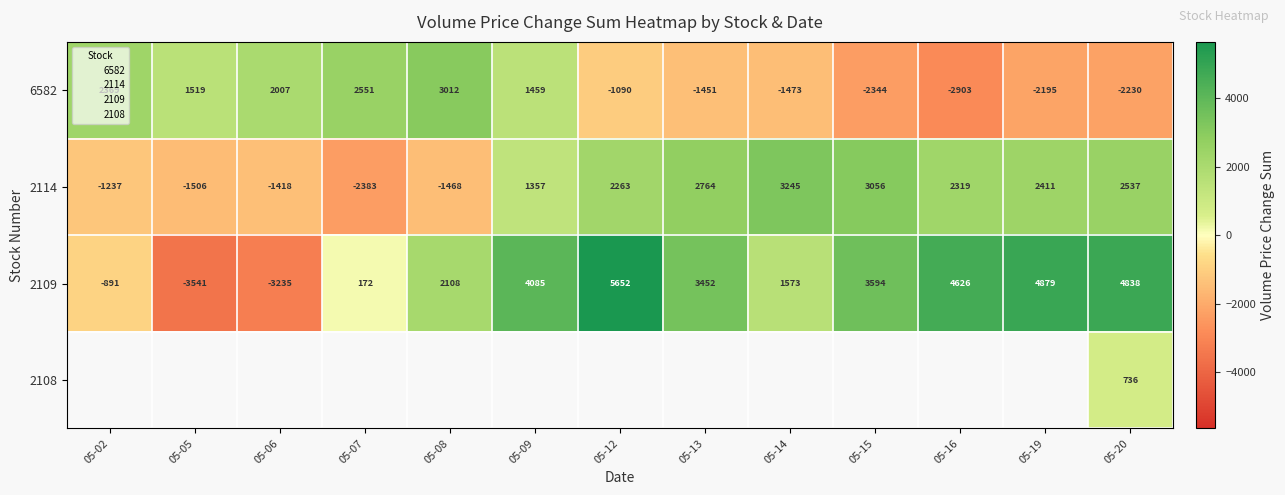

The value of 2109 at 05-14 is 1573.4. True or false?

True